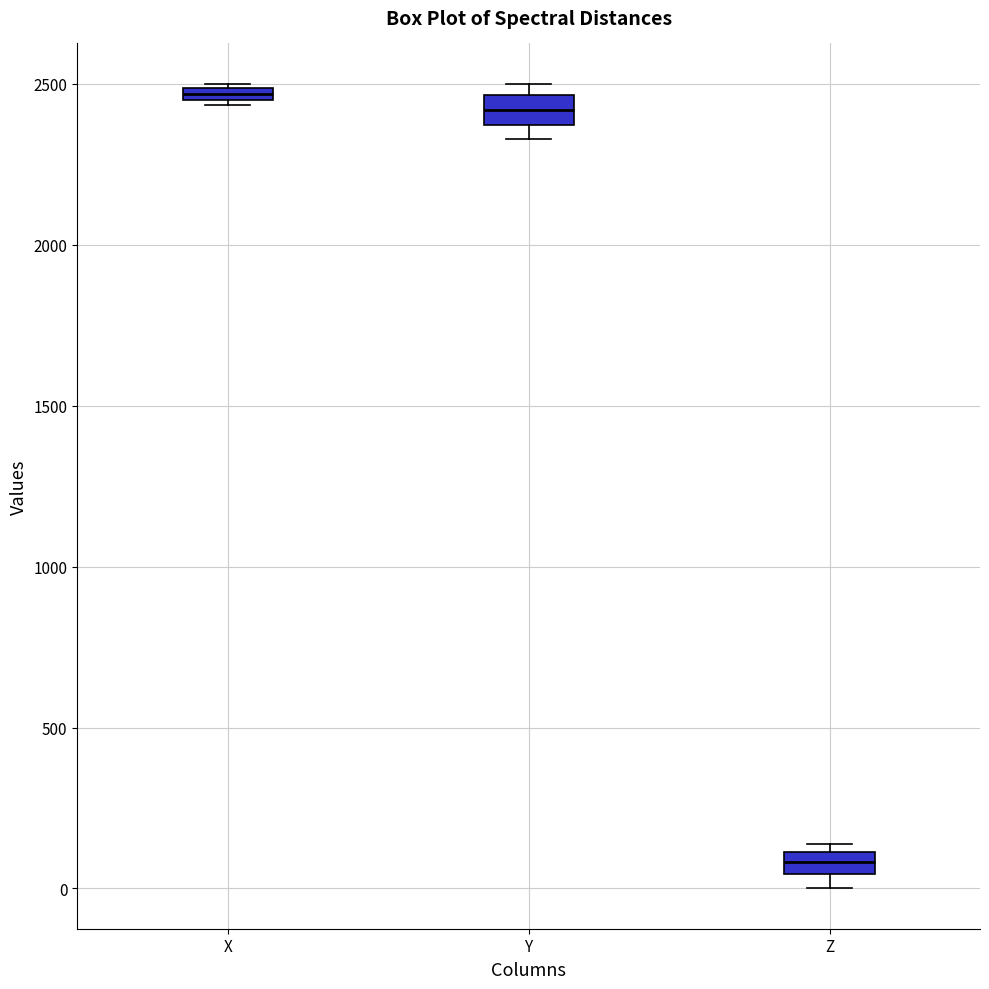

Where is the upper edge of the box for X on the y-axis? The values are not printed on the chart, so give them approximately, as read against the axis.

2500